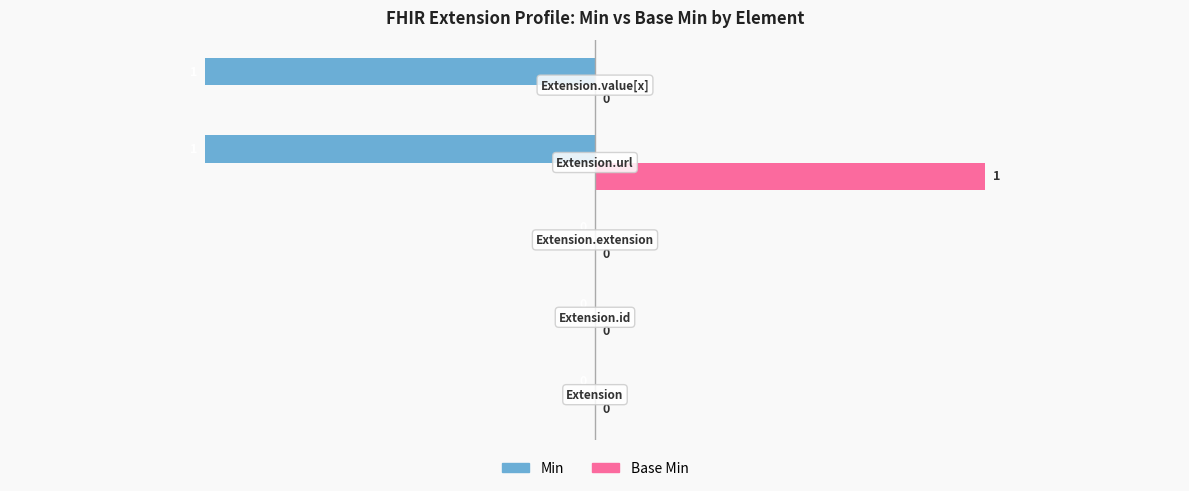

Which series has the largest total across all categories?

Base Min